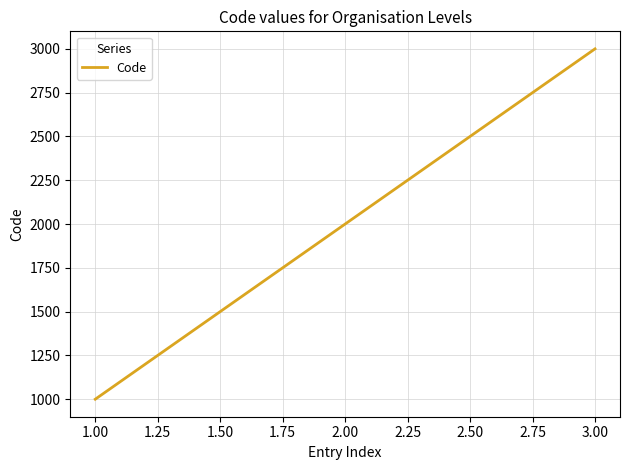

What is the ratio of the value at 2.00 to the value at 3.00?

0.7